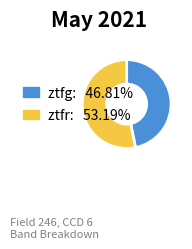

How many slices are in this pie chart?

2